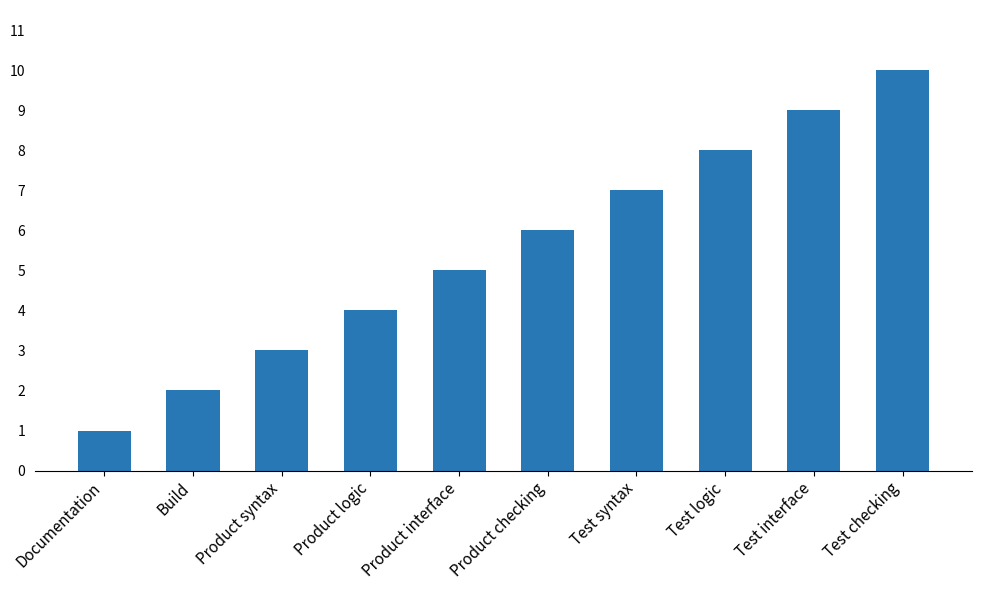

Rank the categories by value from highest to lowest.

Test checking, Test interface, Test logic, Test syntax, Product checking, Product interface, Product logic, Product syntax, Build, Documentation